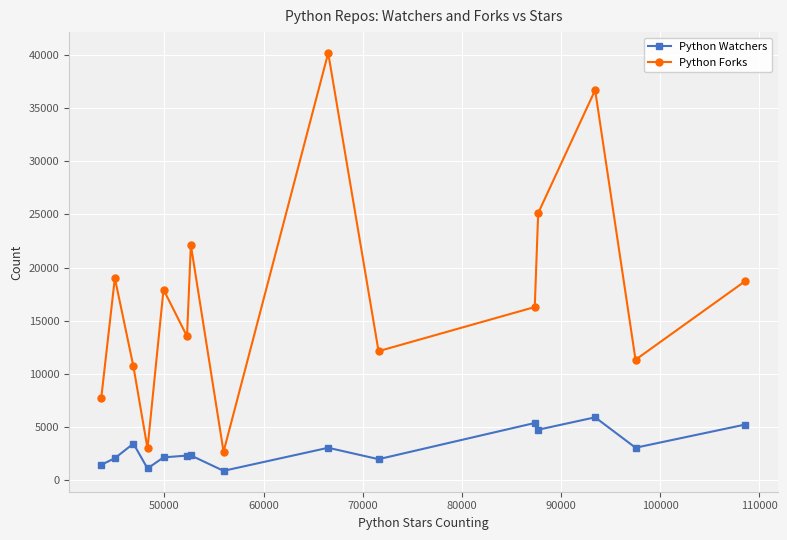

What is the difference between the maximum and minimum values in the Python Forks series?

37570